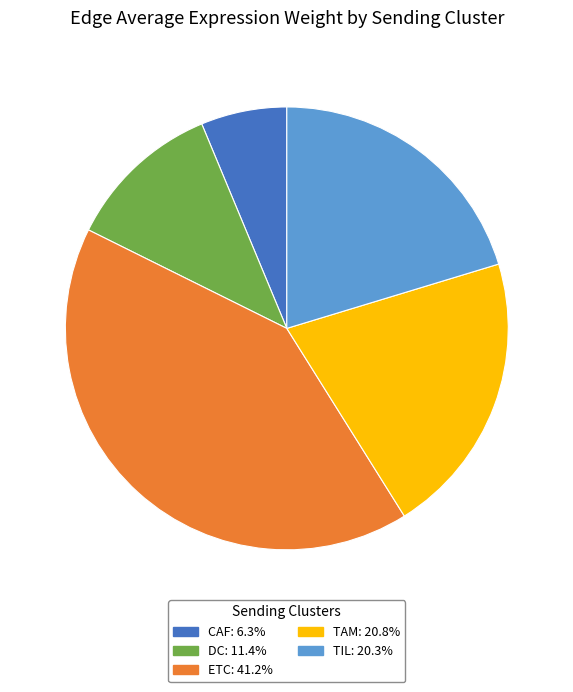

Does CAF account for over 50% of the chart?

No